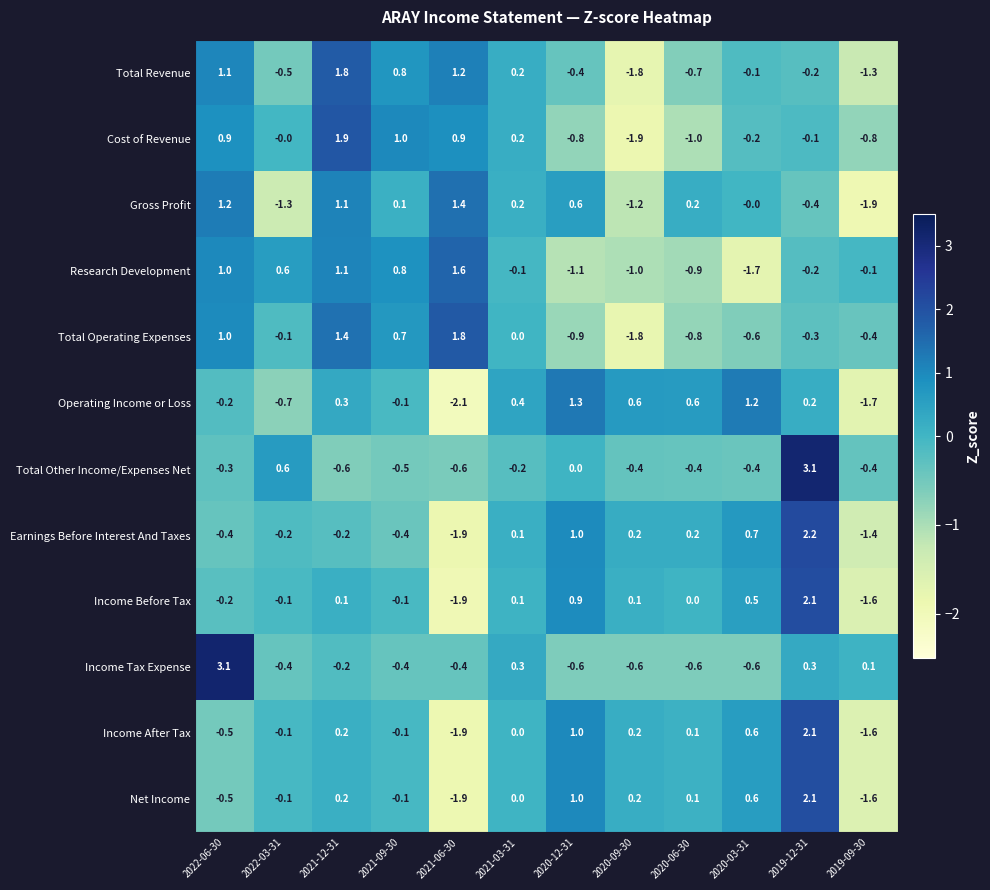

What is the difference between the maximum and minimum values in the Gross Profit series?

3.3